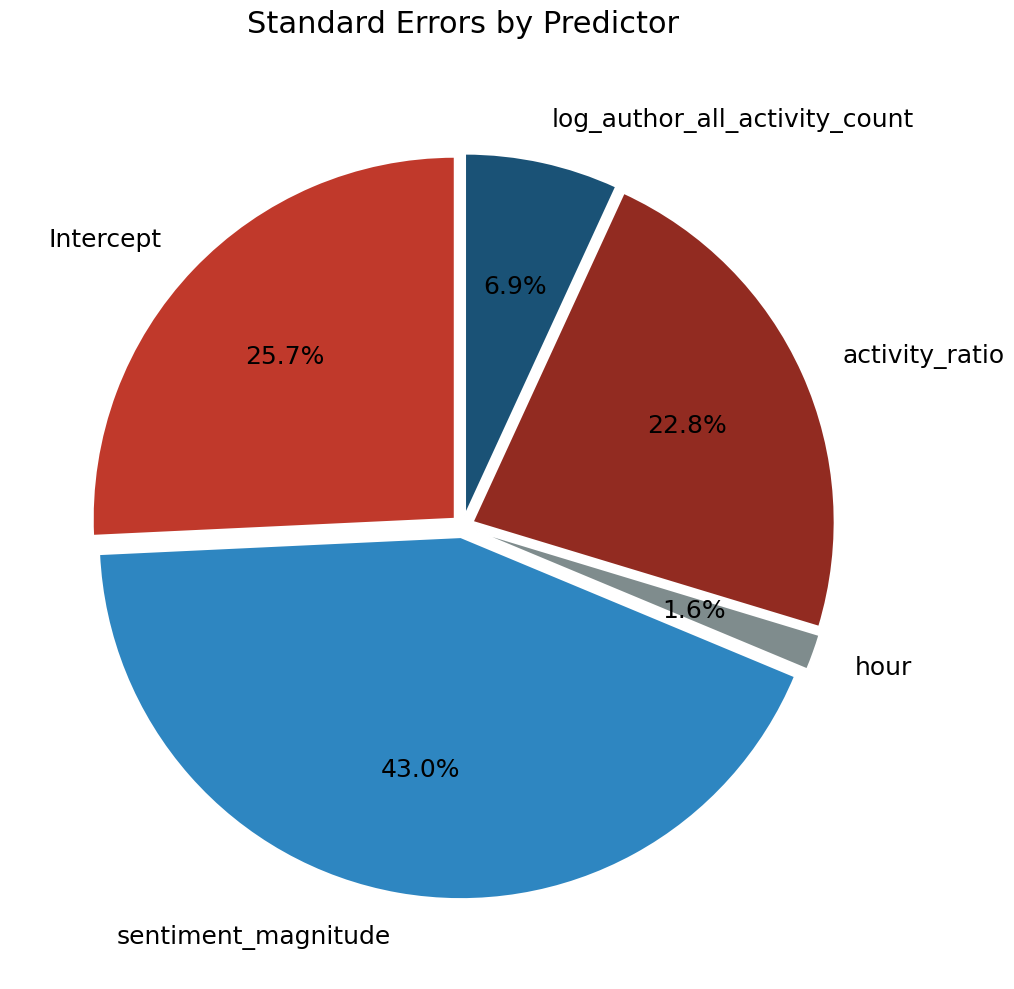

What percentage do log_author_all_activity_count and Intercept together represent?

32.6%